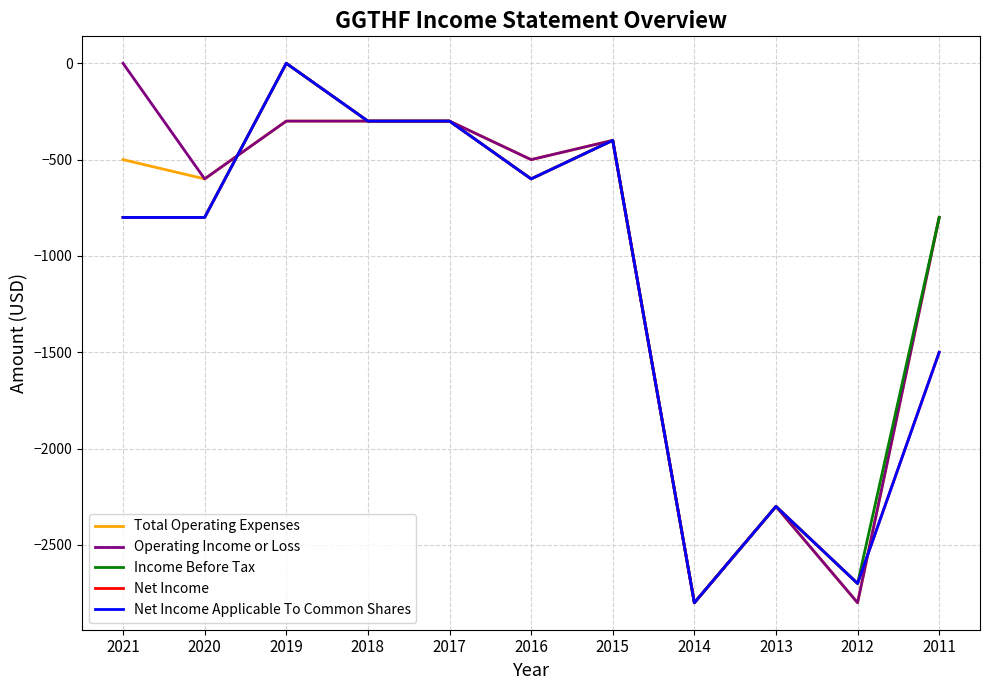

At which label is Net Income closest to -1400?

2011